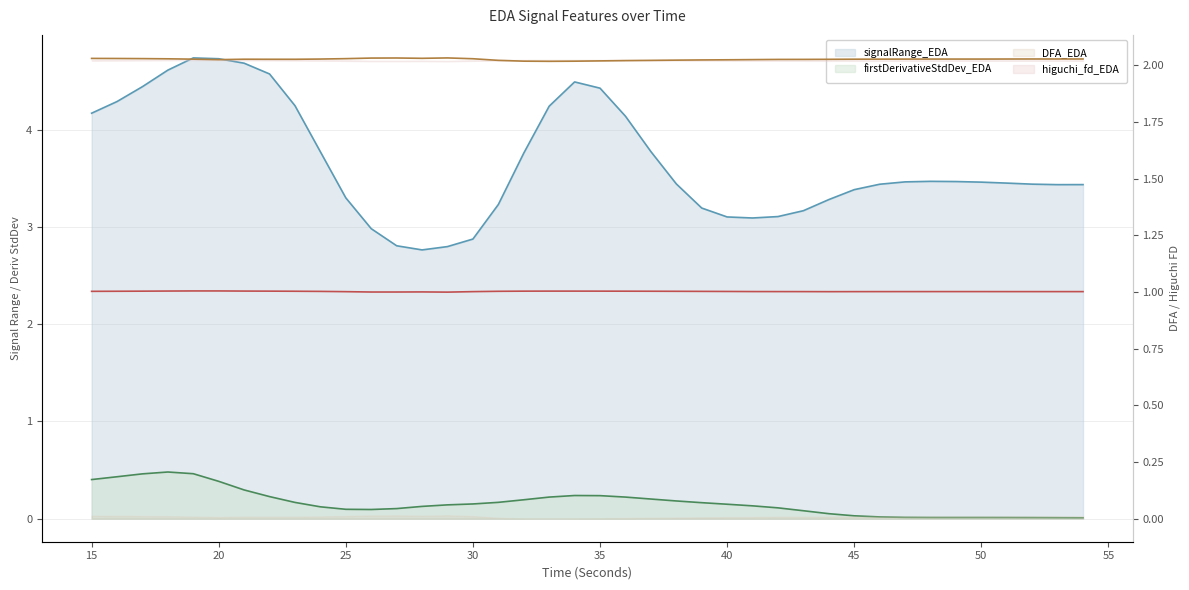

What is the approximate value of higuchi_fd_EDA at 21?

1.0